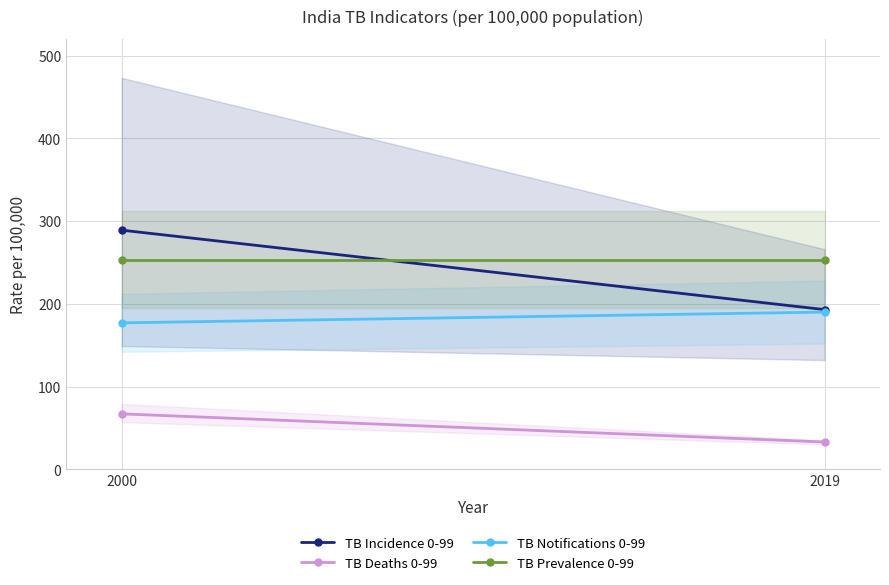

Reading right to left, extract all data points from this chart.

TB Incidence 0-99: 193	289
TB Deaths 0-99: 33	67
TB Notifications 0-99: 190	177
TB Prevalence 0-99: 253	253